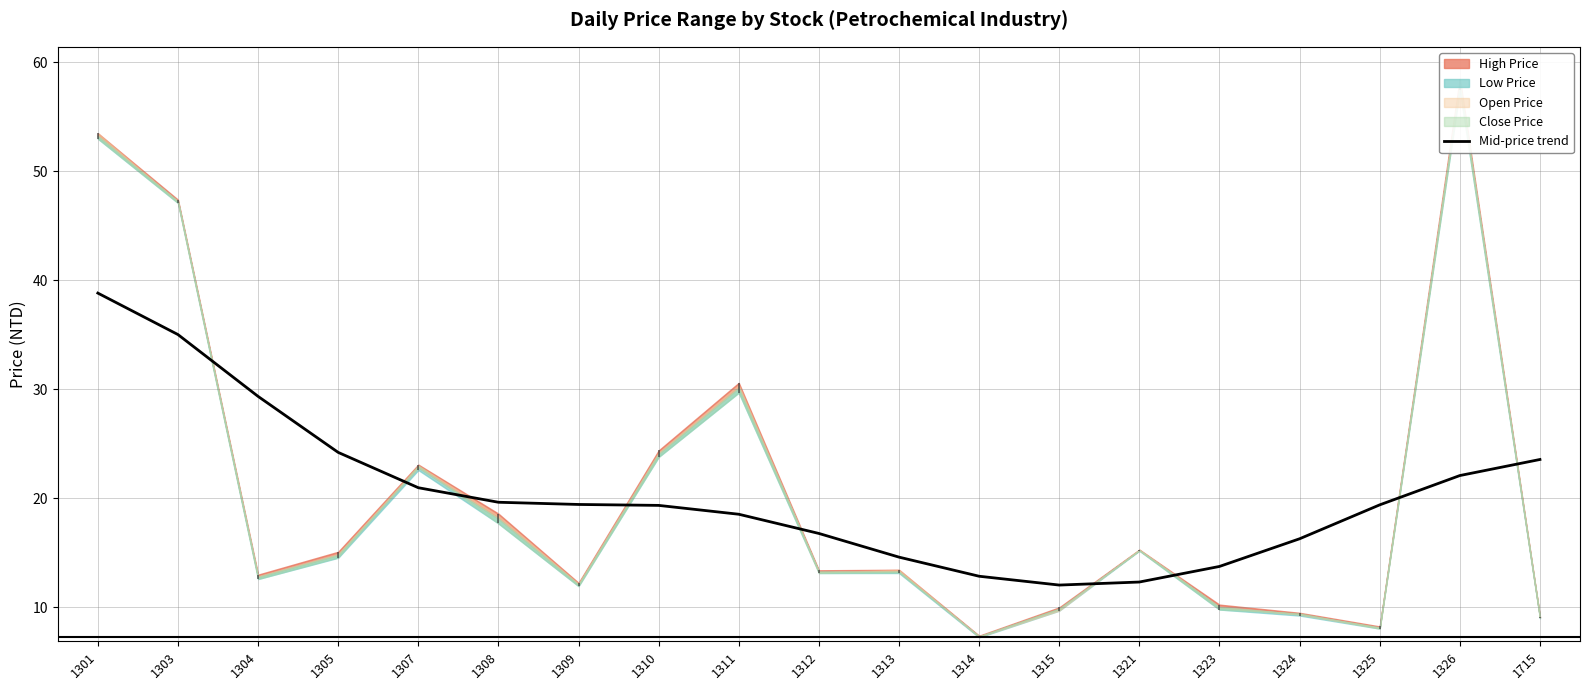

What is the sum of all values?

389.1